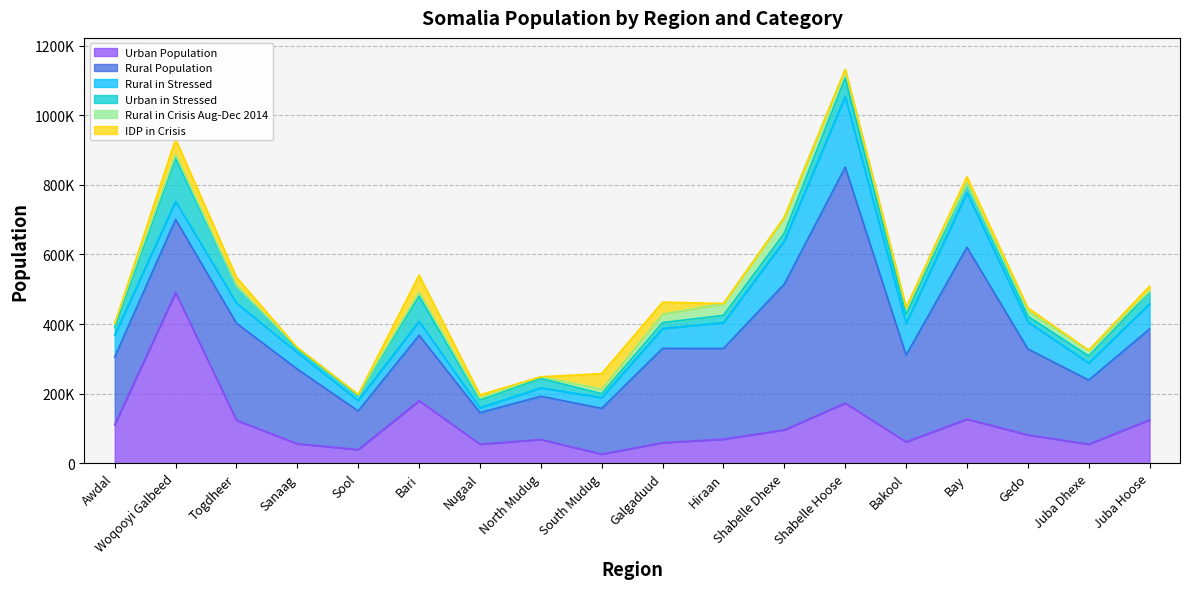

What is the maximum value shown in the chart?

677937